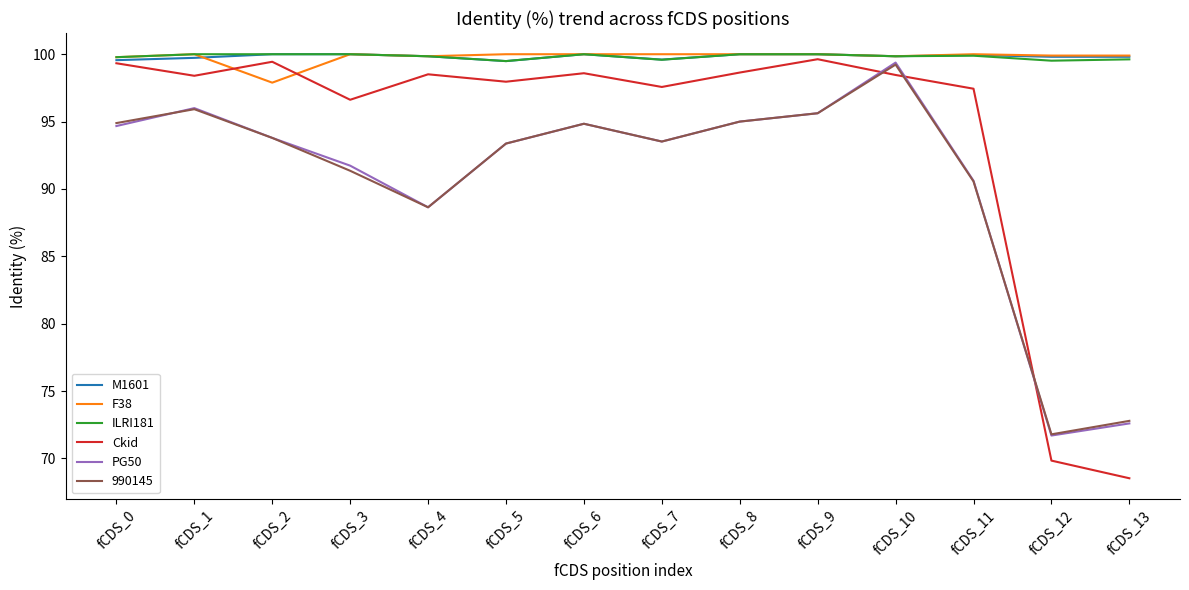

Is it true that PG50 equals 95.0 at fCDS_8?

True